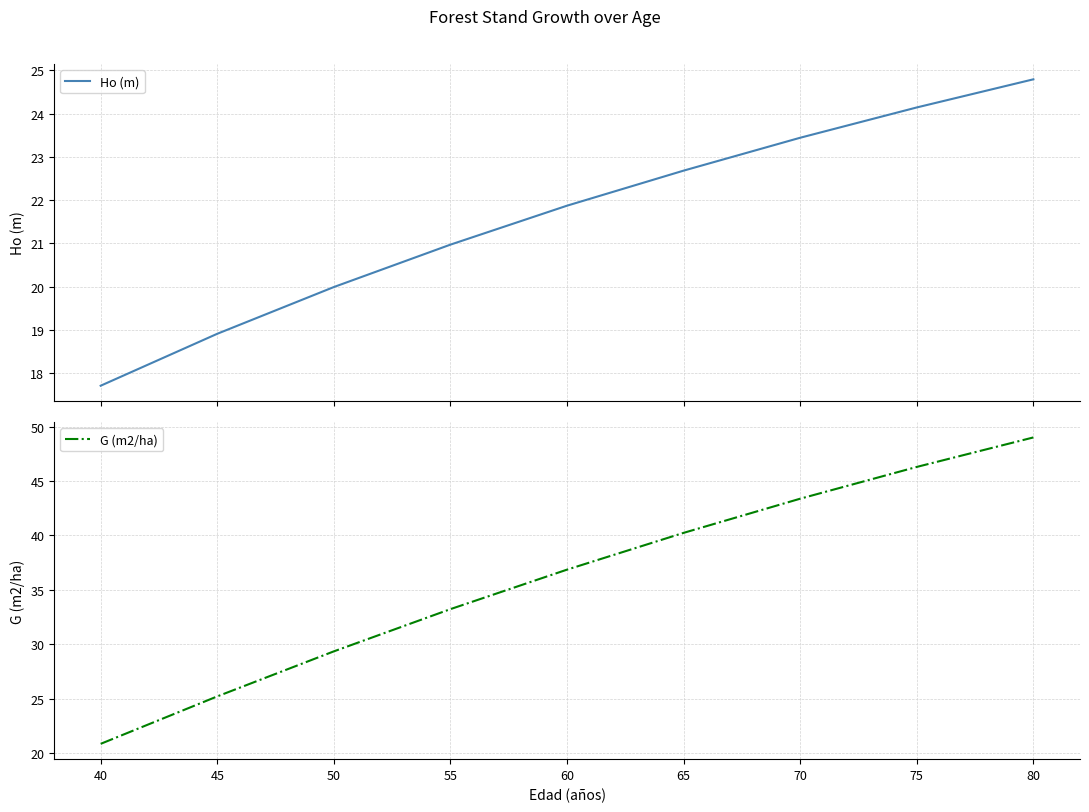

What is the minimum value for Ho (m)?

17.7